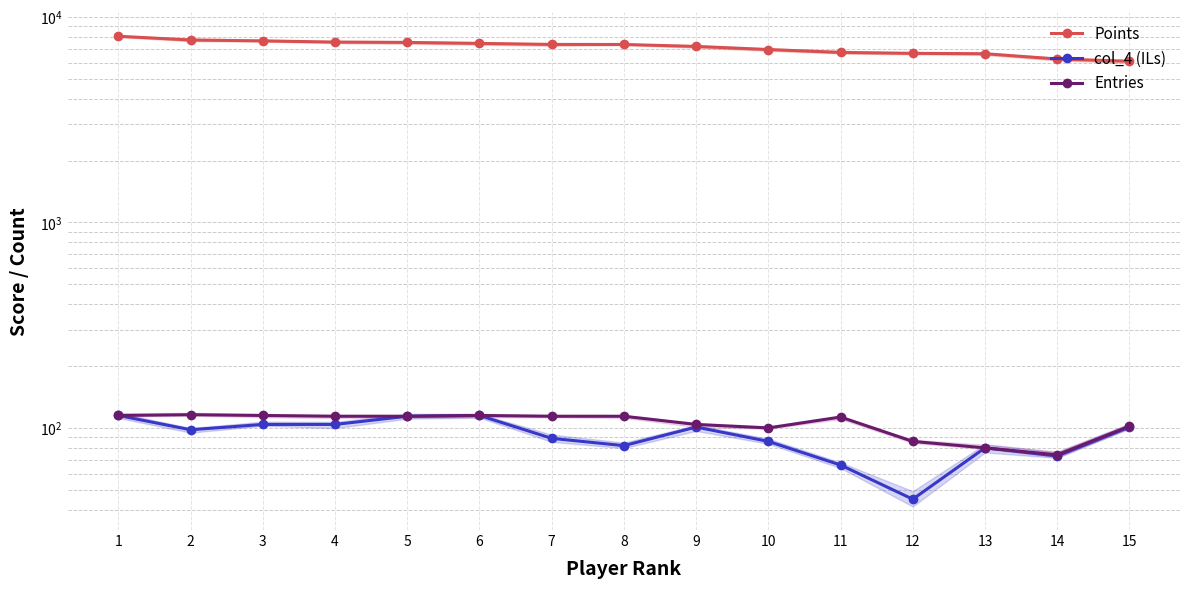

What is the difference between the maximum and second lowest values in the col_4 (ILs) series?

49